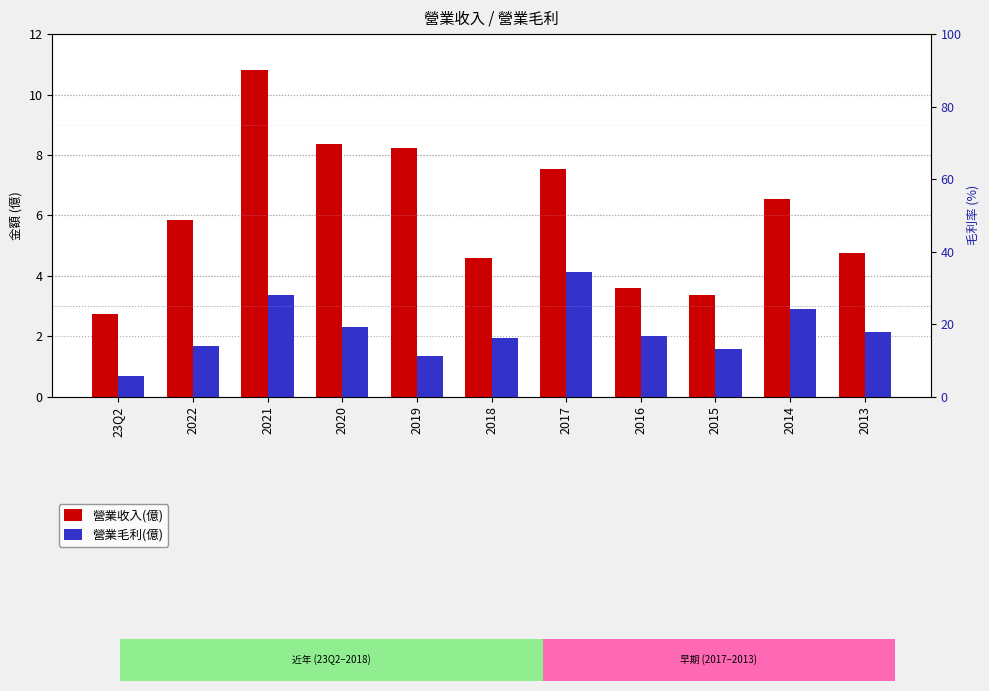

True or false: 營業毛利(億) has a value of 1.7 at 2014.

False